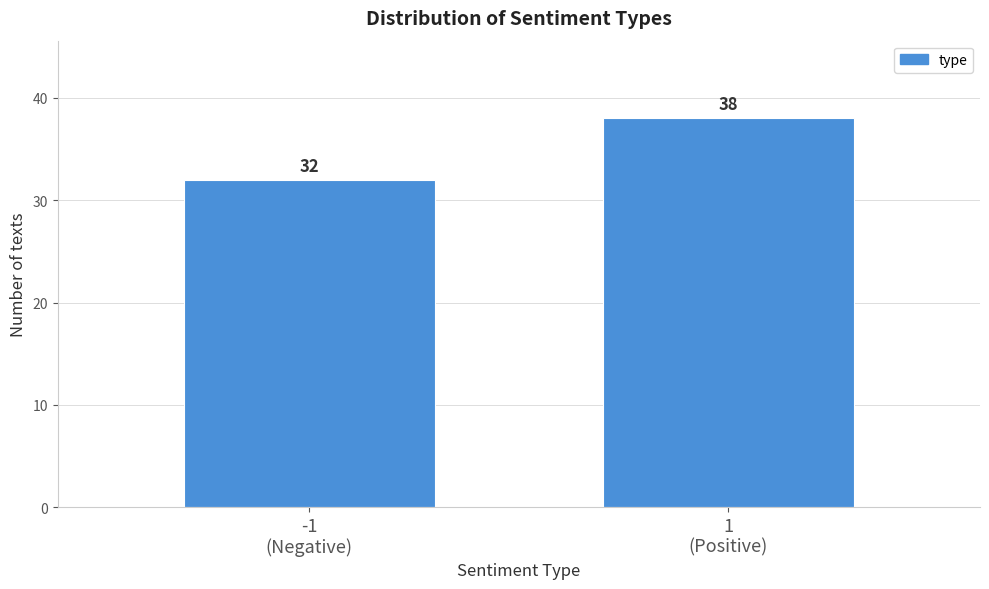

Reading left to right, transcribe all the data shown in this chart.

32	38